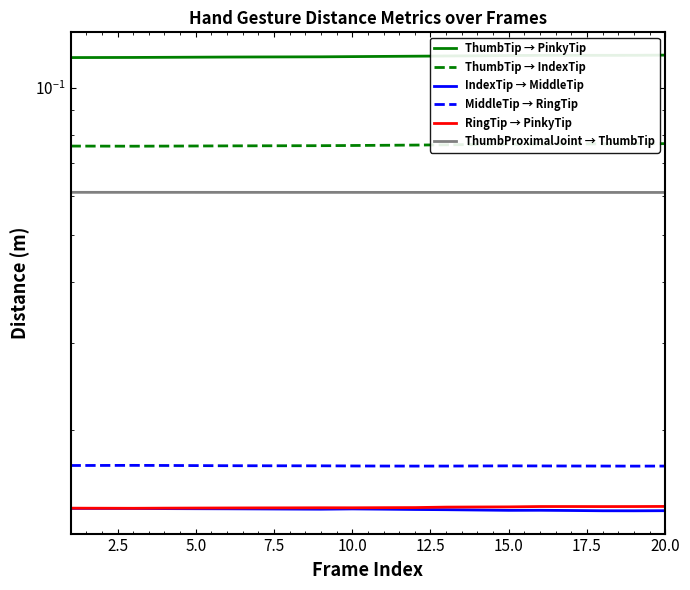

True or false: ThumbTip → PinkyTip has a value of 0.1 at 17.

False